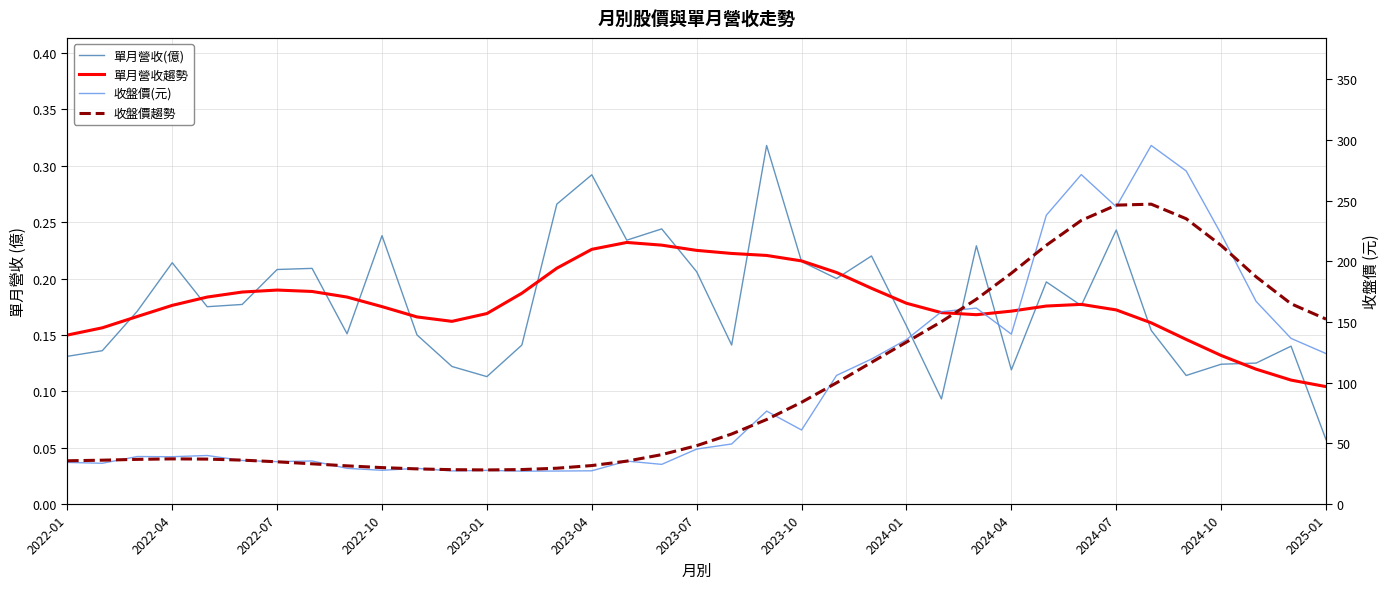

At which category does the chart reach its peak across all series?

31